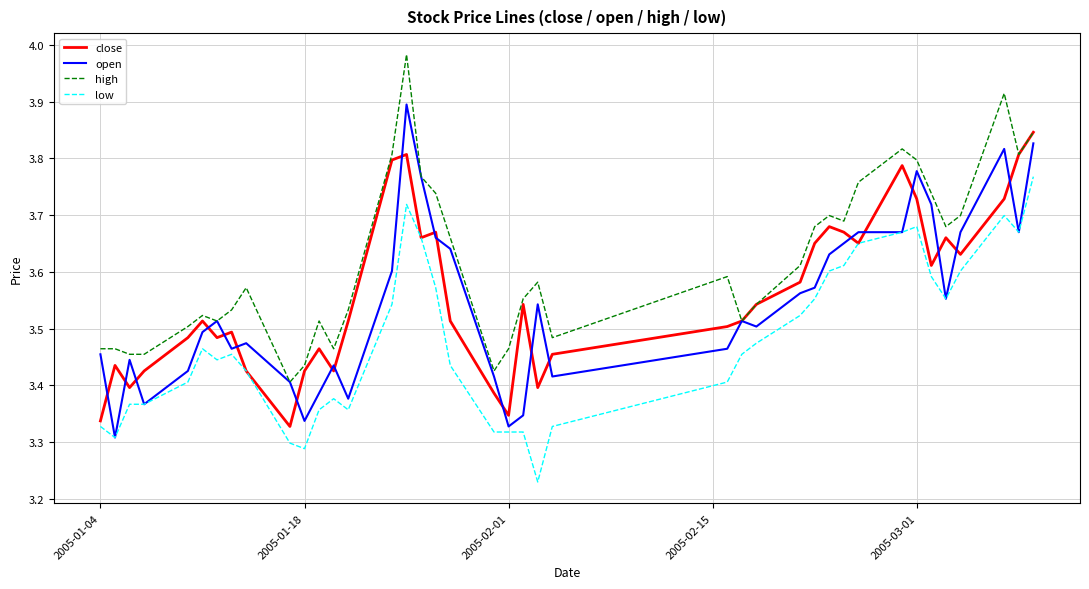

Which series has the largest total across all categories?

high